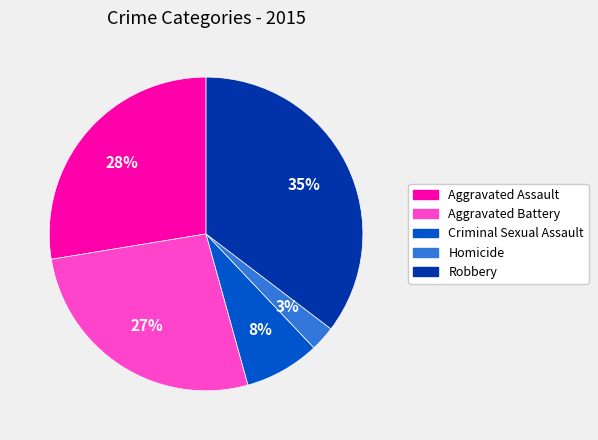

Count the number of slices in the pie.

5